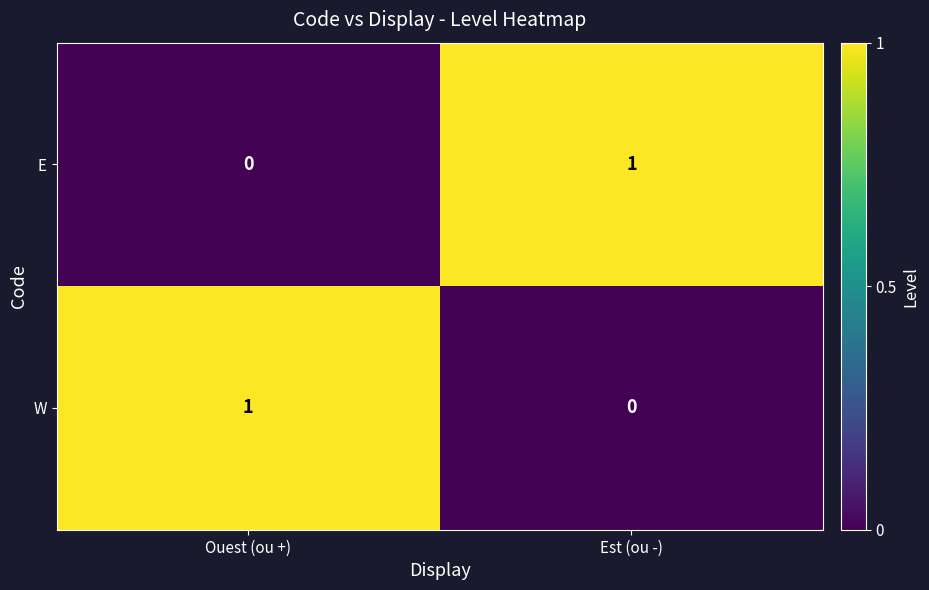

The value of W at Ouest (ou +) is 1. True or false?

True